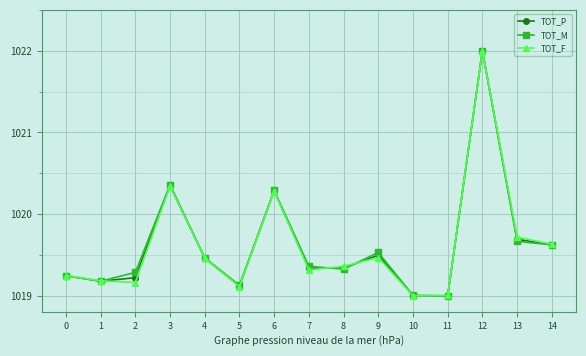

What is the total value across all series at 11?

3057.0